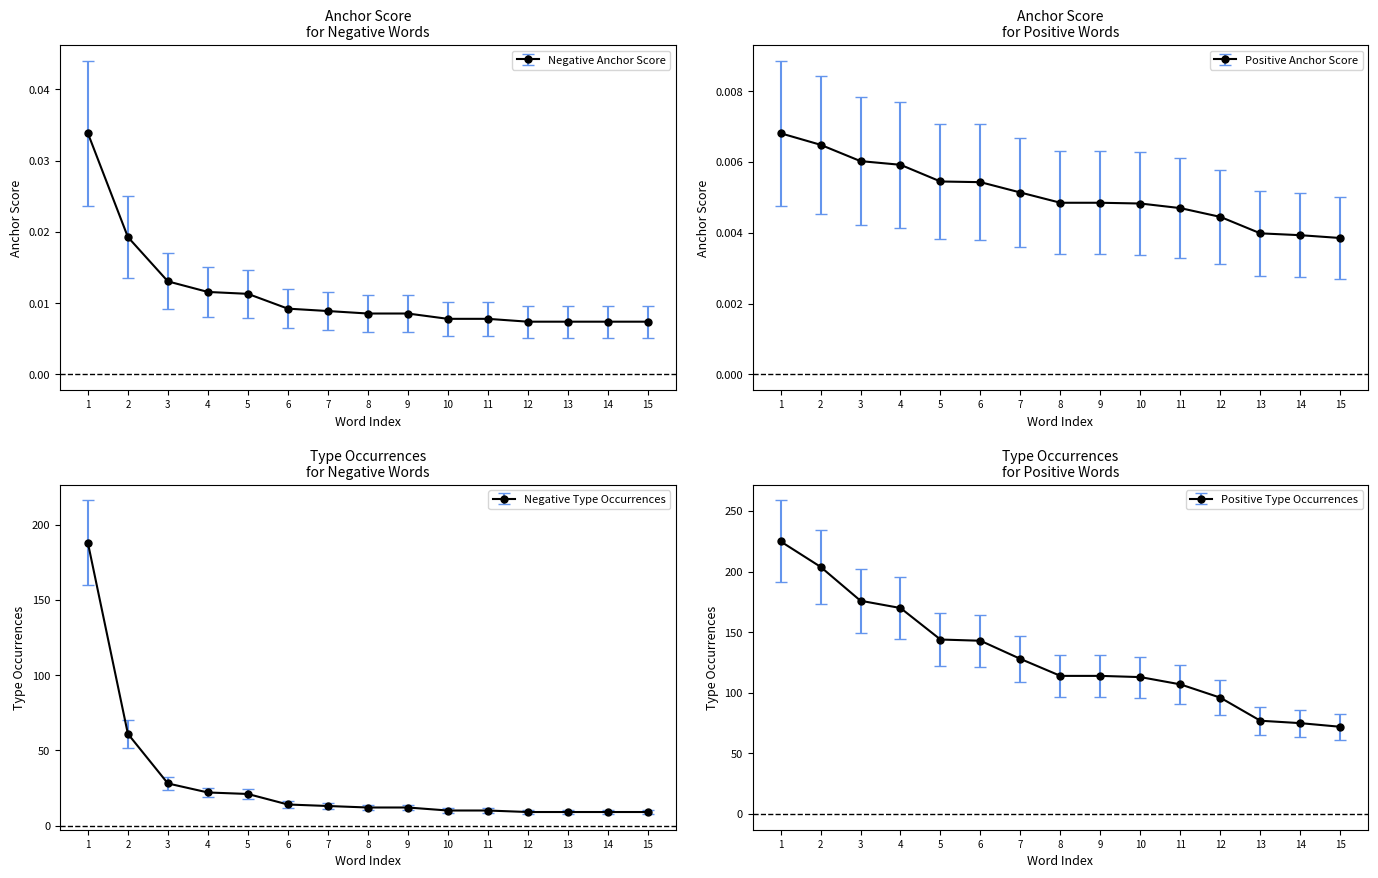

Rank the series by their maximum value, from lowest to highest.

Positive Anchor Score, Negative Anchor Score, Negative Type Occurrences, Positive Type Occurrences